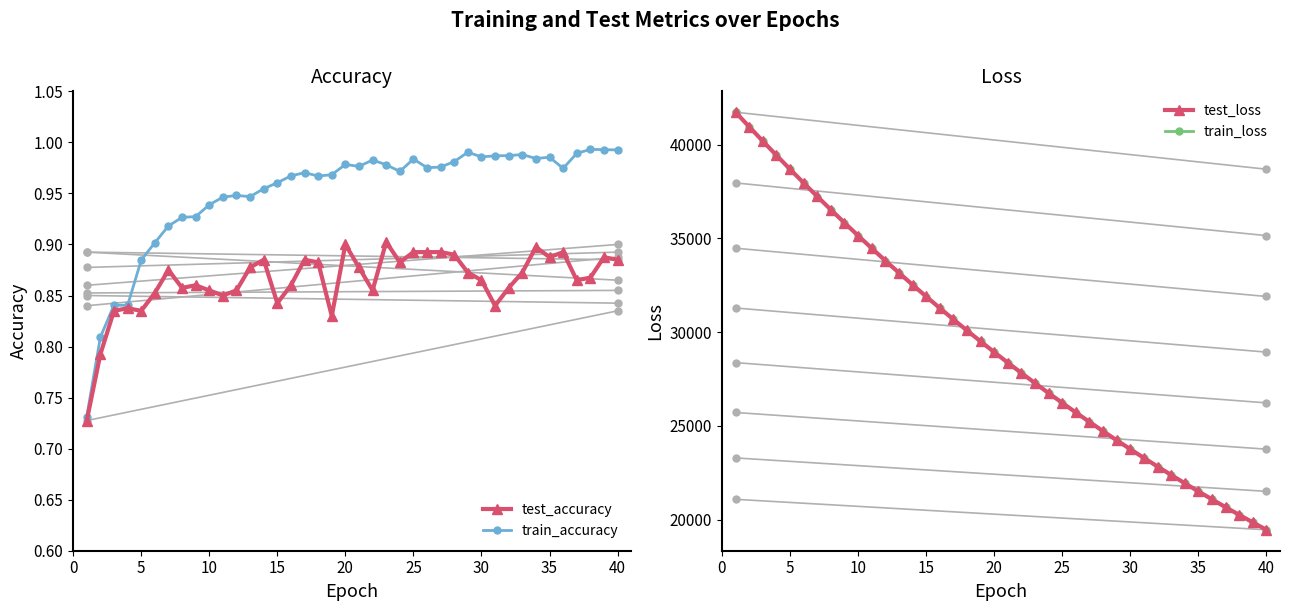

What is the average value of the train_accuracy series?

1.0